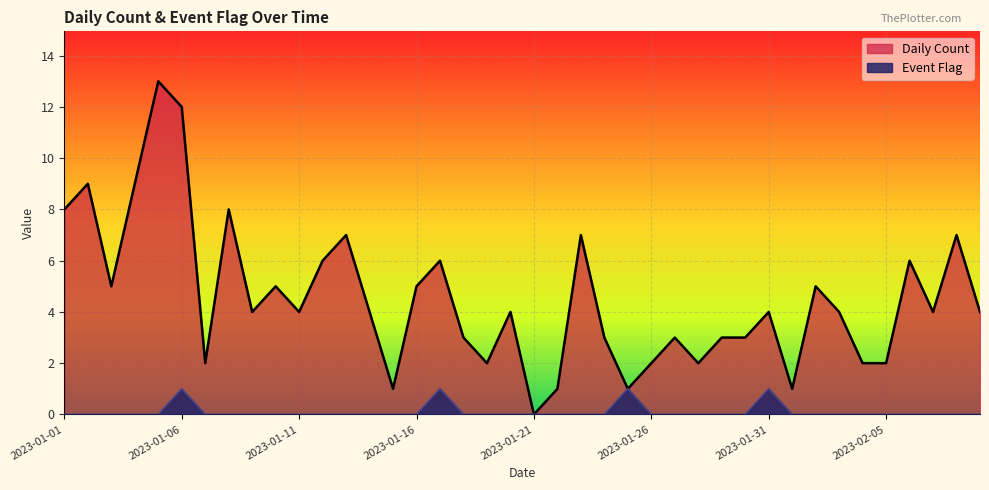

What is the value of the Event Flag point at the 25th from the left?

1